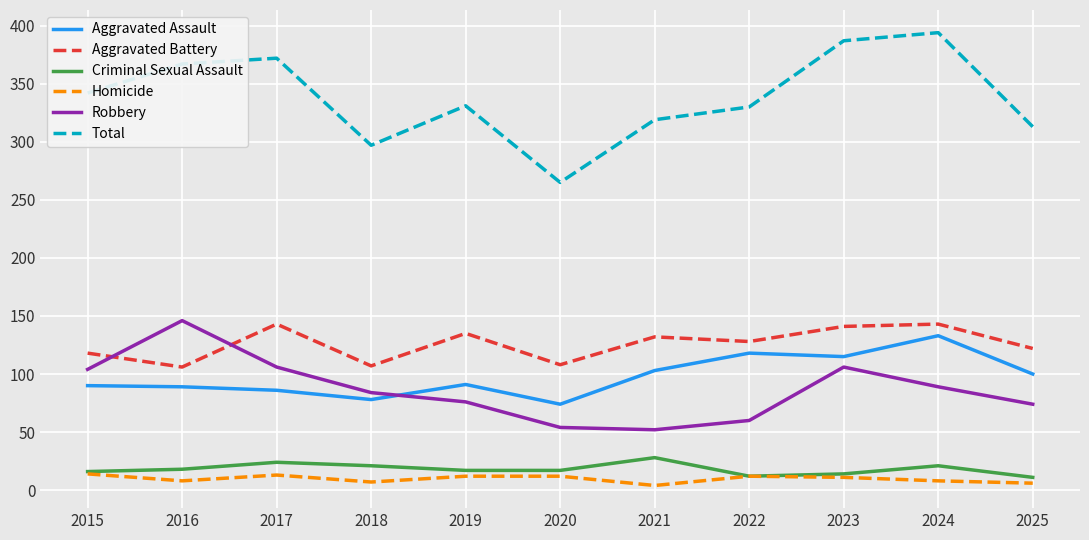

Which category has the highest value across all series?

2024